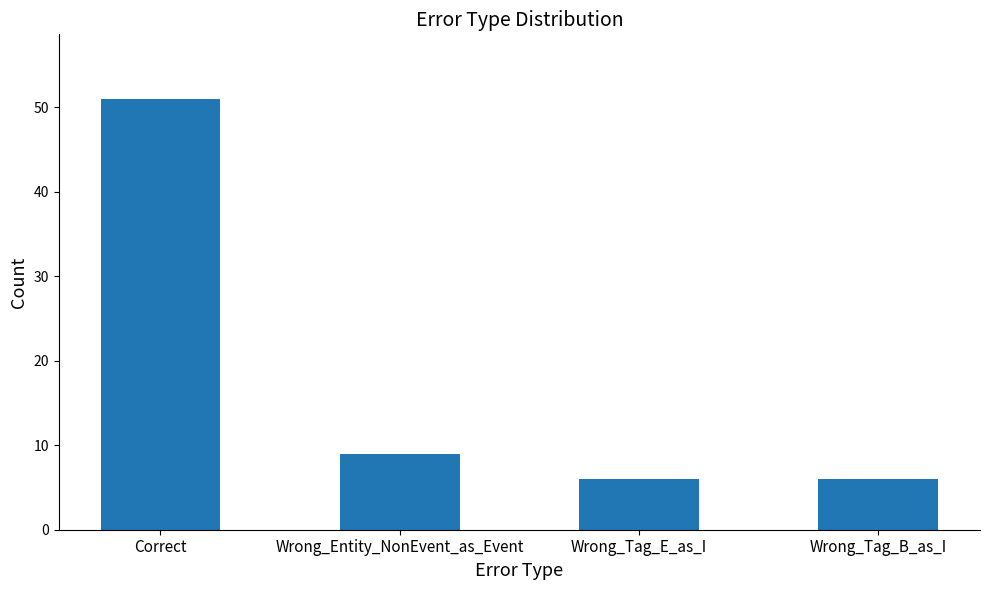

What is the label of the 1st bar from the left?

Correct